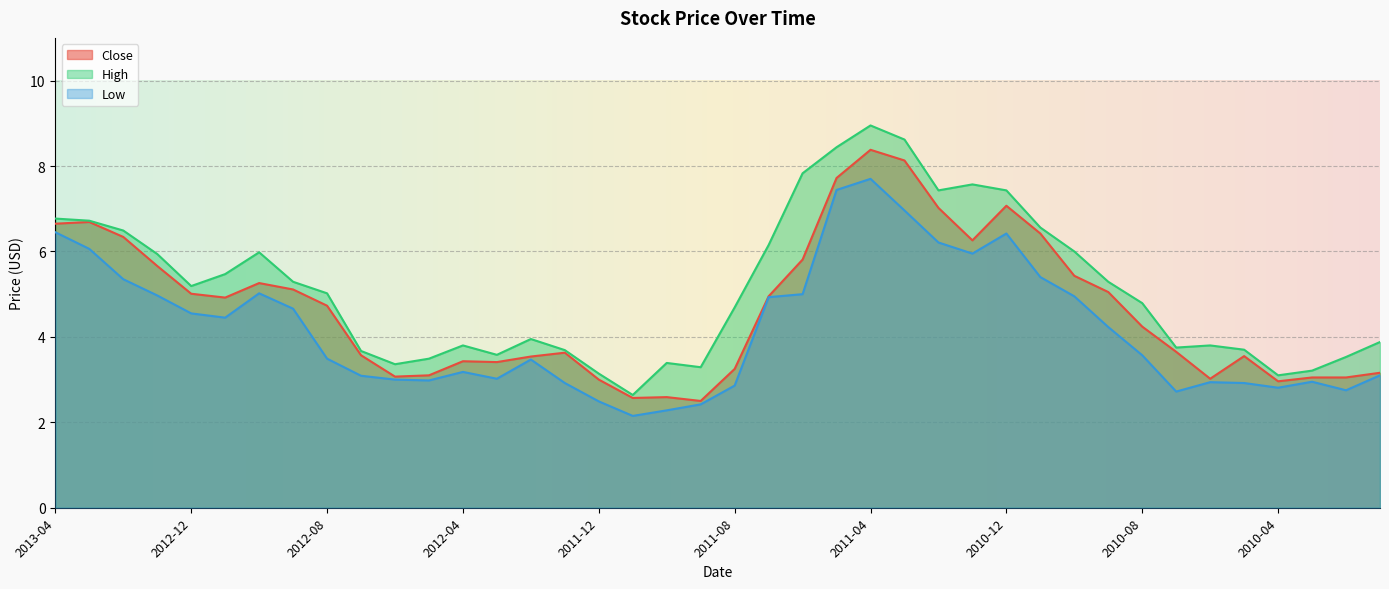

True or false: High has more than 2 interior local peaks.

True